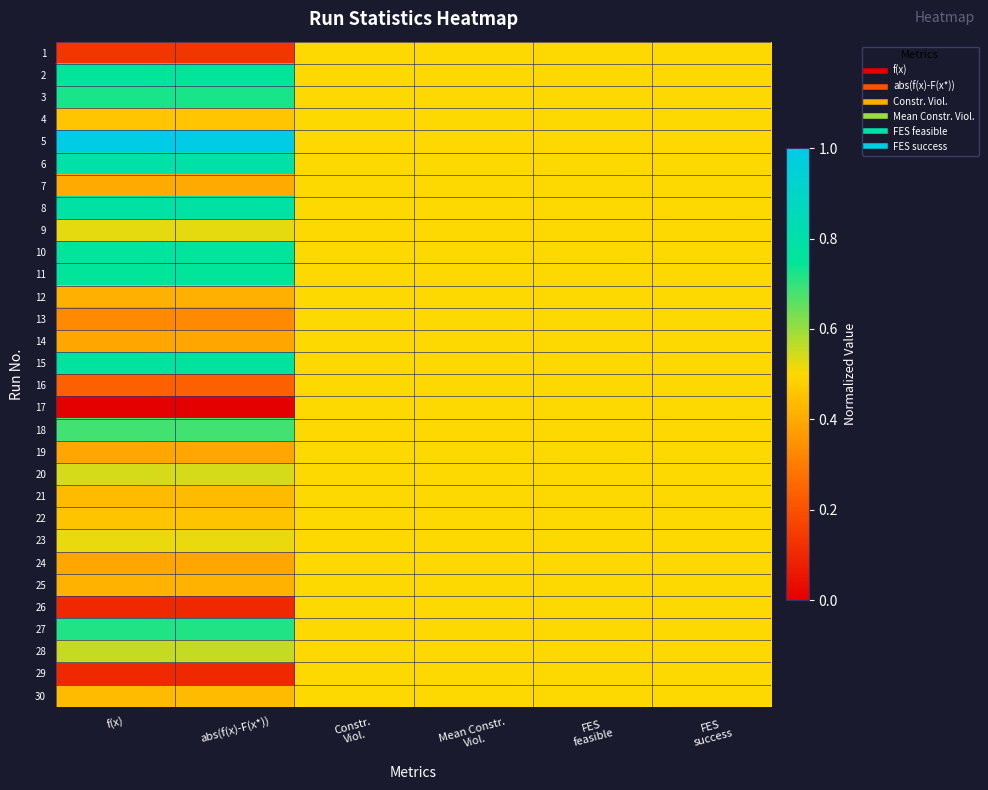

At which category is the sum across all series the highest?

Constr.
Viol.